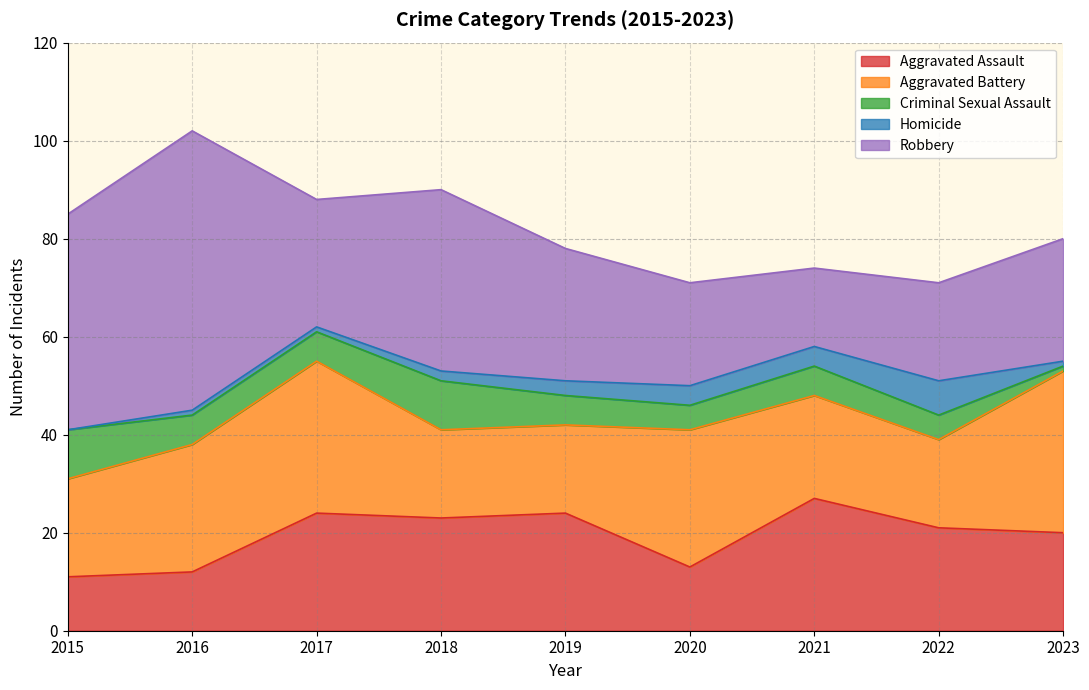

The value of Aggravated Battery at 2022 is 18. True or false?

True